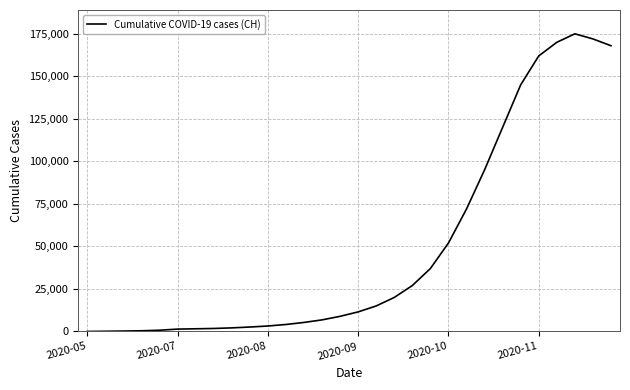

What is the maximum value shown in the chart?

175000